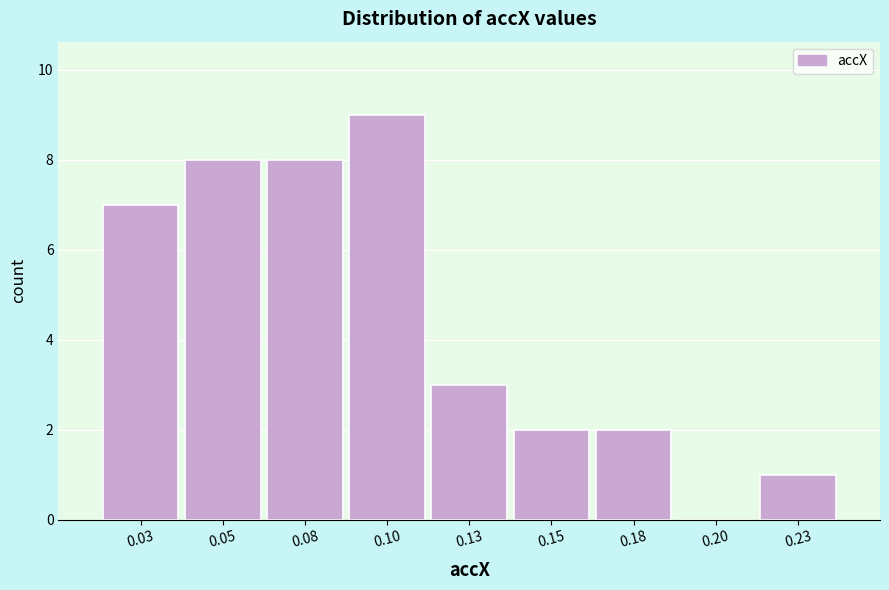

Reading left to right, list all the values displayed in this chart.

0.03=7	0.05=8	0.08=8	0.10=9	0.13=3	0.15=2	0.18=2	0.20=0	0.23=1